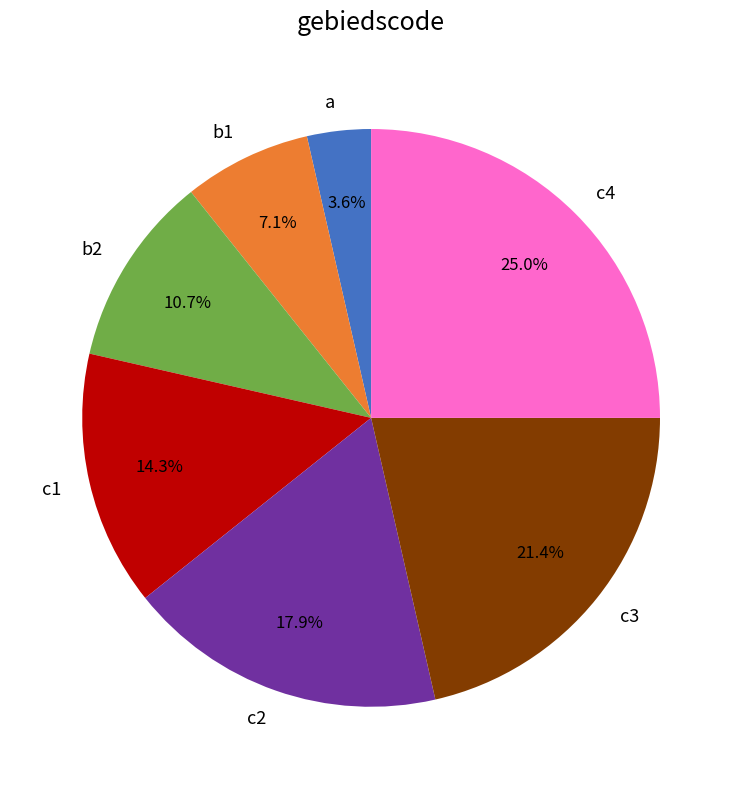

What is the largest slice in the pie chart?

c4